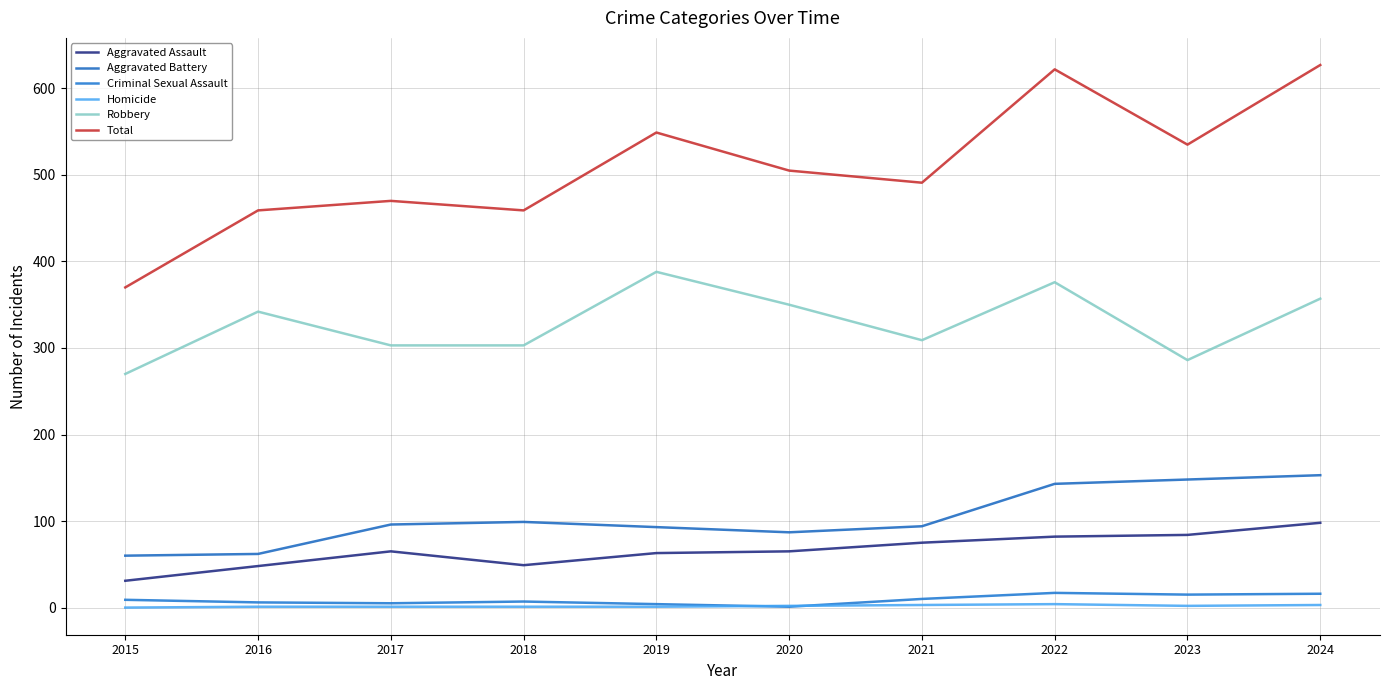

Where is Aggravated Assault nearest to the value 64?

2017